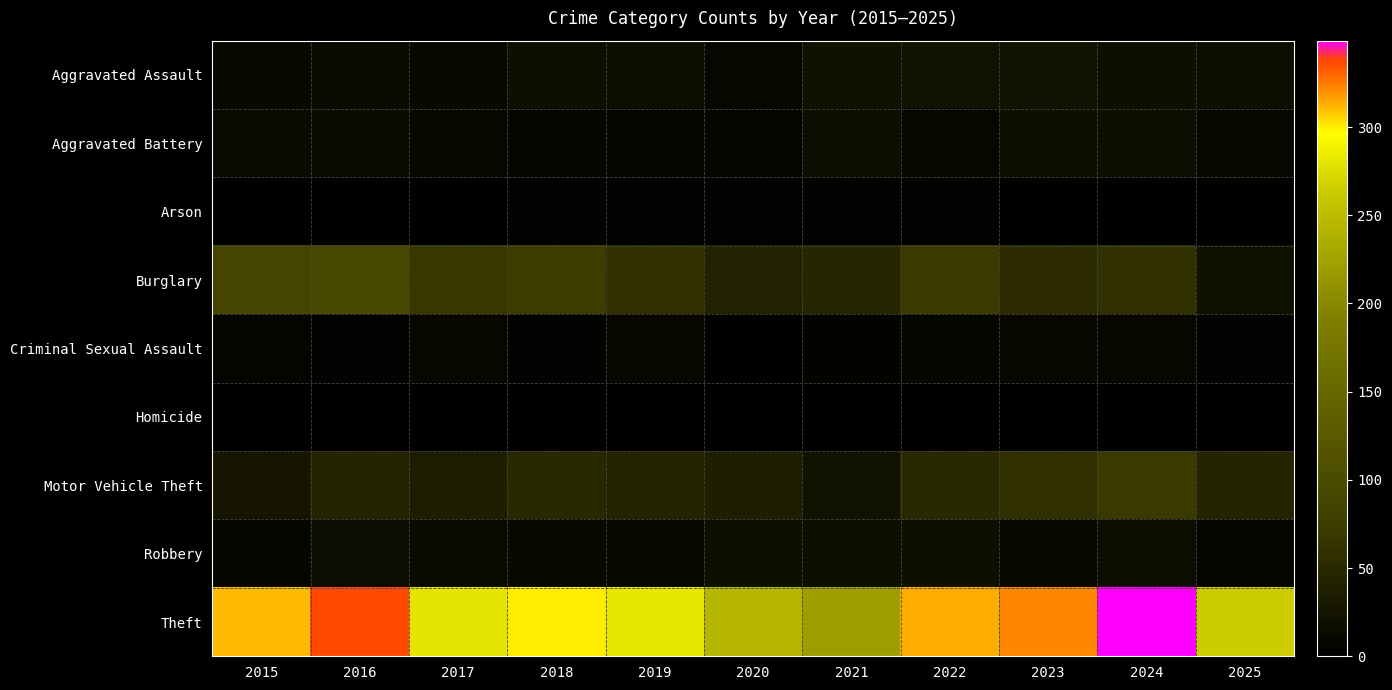

What is the spread (max minus min) of values at 2025?

263